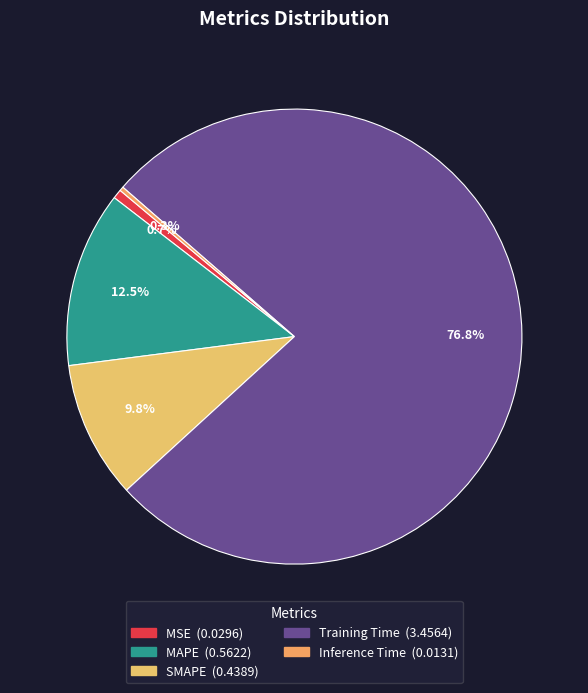

How many slices are in this pie chart?

5